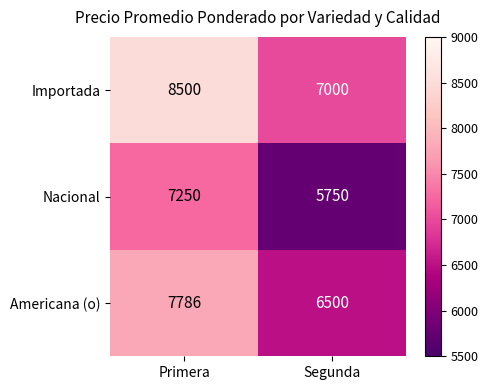

What is the sum of the Importada values at Primera and Segunda?

15500